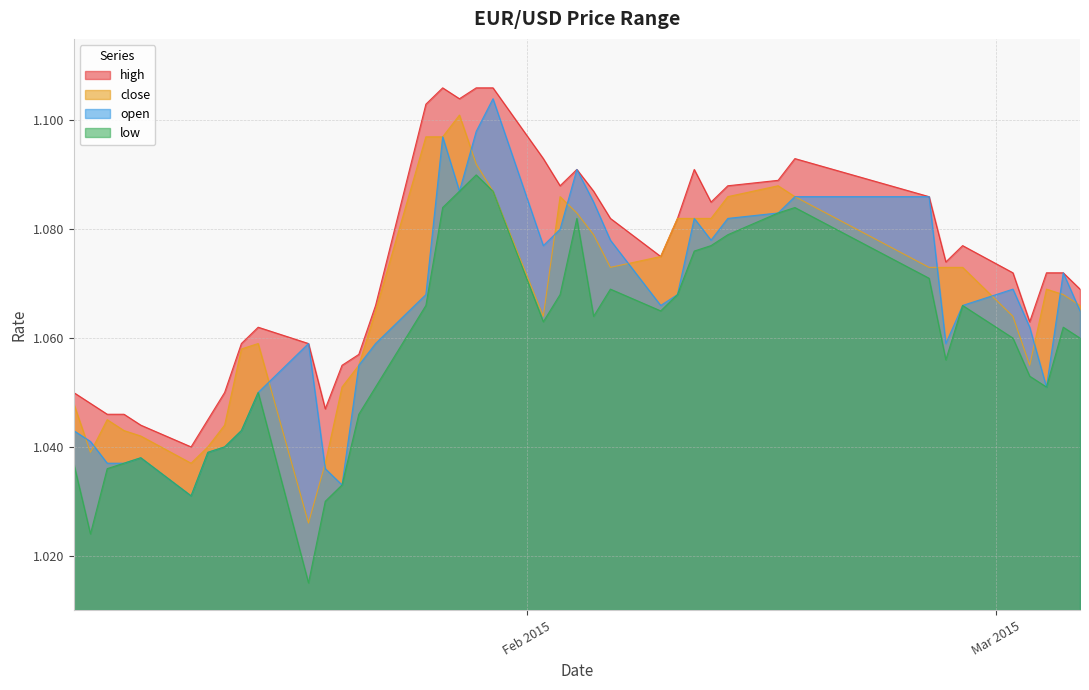

What is the greatest value displayed?

1.1